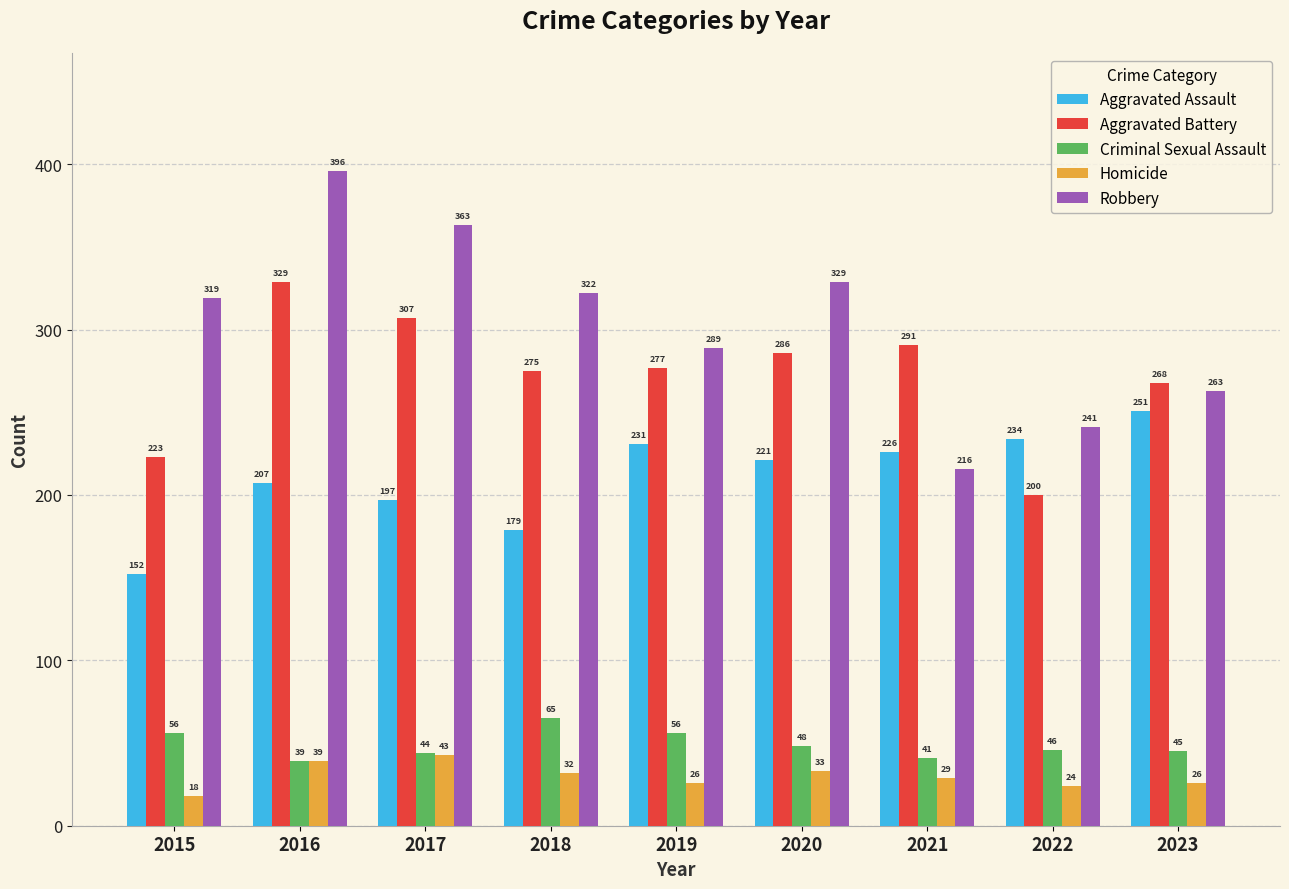

The value of Aggravated Battery at 2015 is 223. True or false?

True